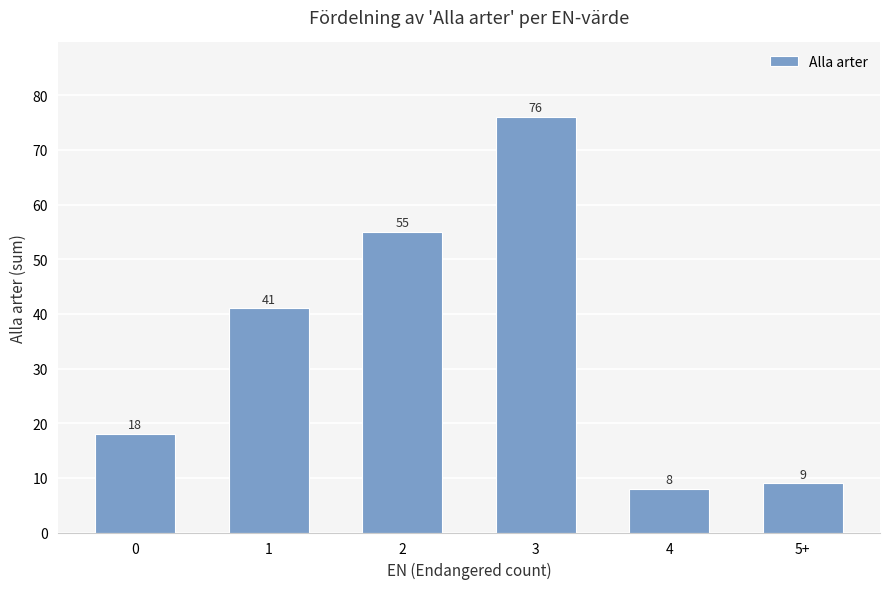

Rank the categories by value from highest to lowest.

3, 2, 1, 0, 5+, 4